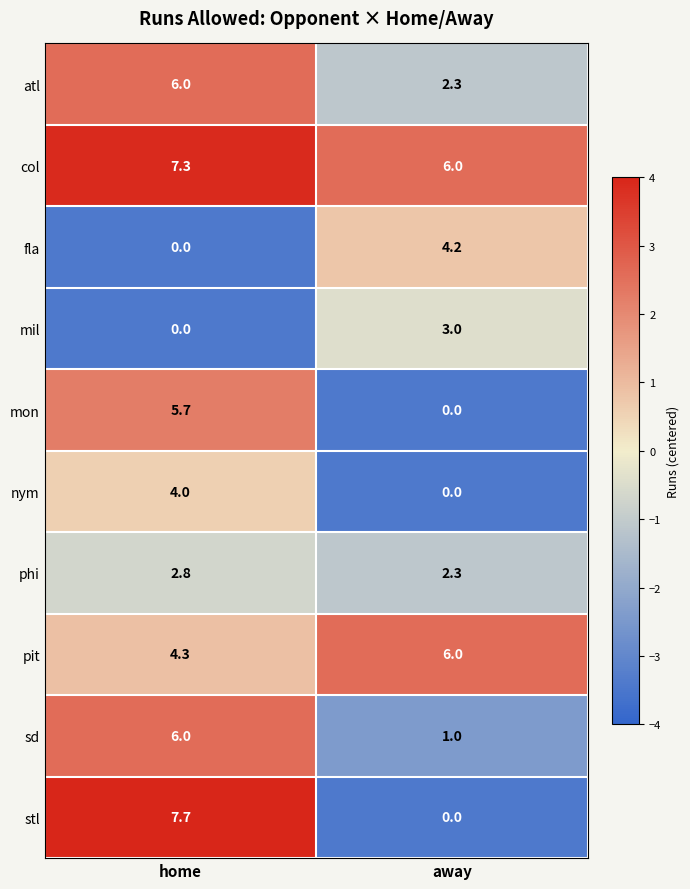

Is it true that fla equals 1.7 at home?

False